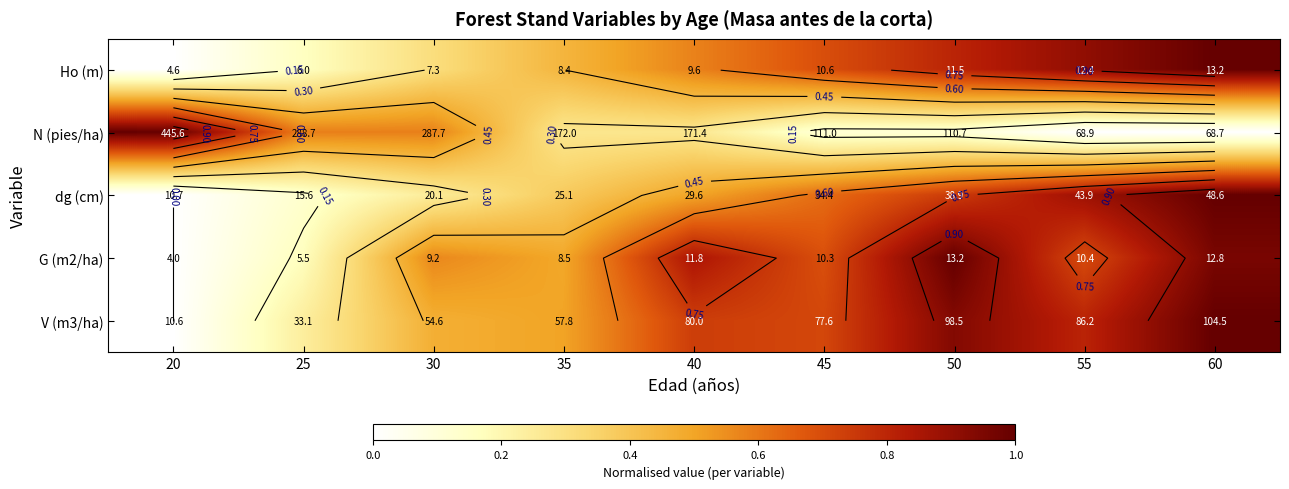

Is it true that G (m2/ha) equals 0.3 at 25?

False